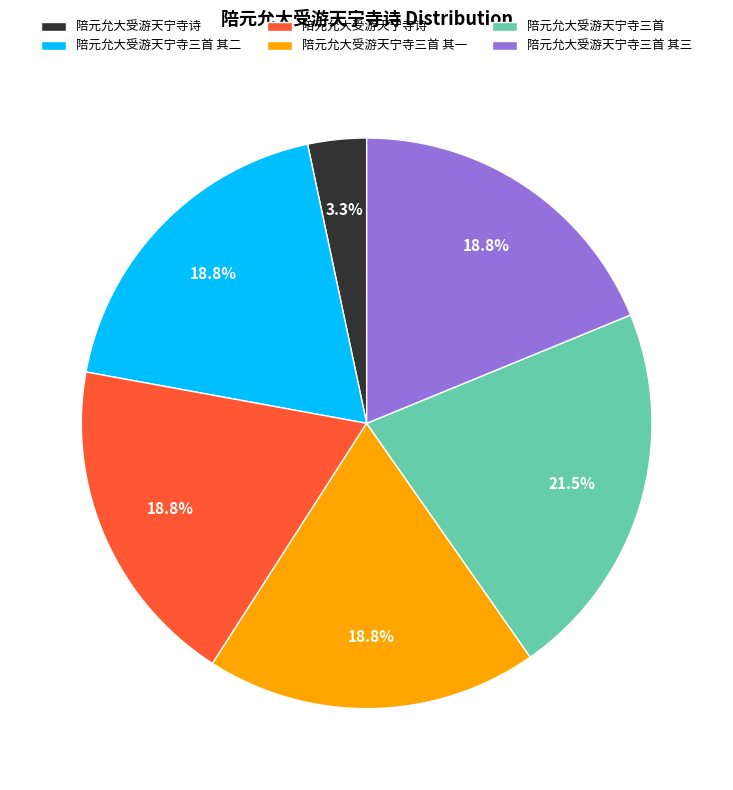

Does any single category account for the majority?

No